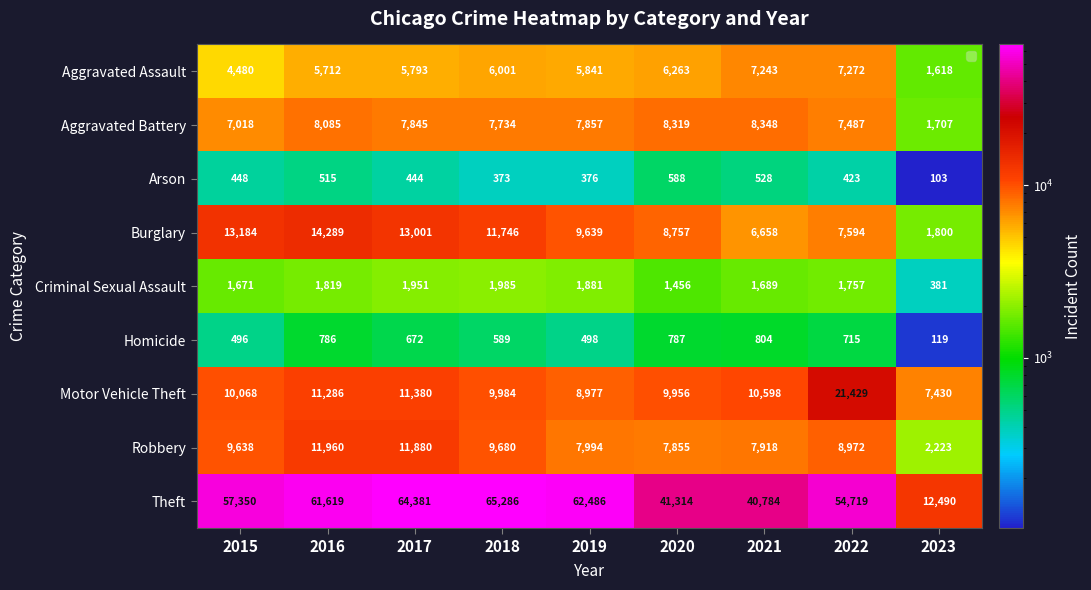

True or false: Criminal Sexual Assault has a value of 1456 at 2020.

True